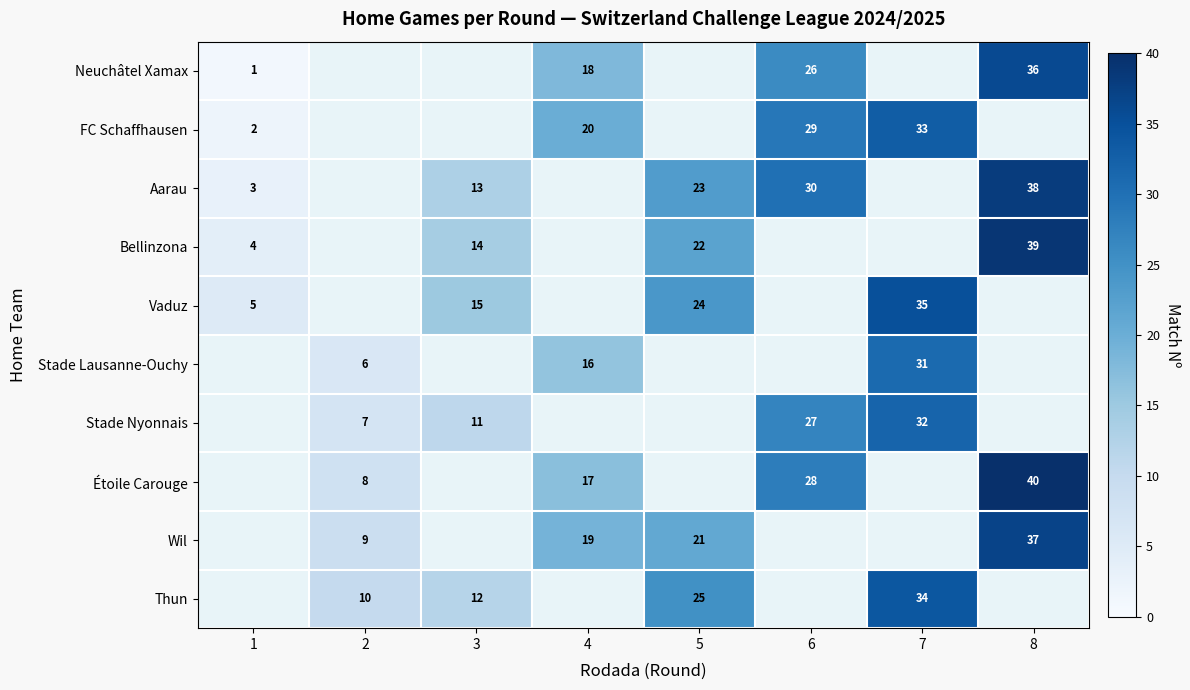

The Wil series shows 32 at 5. True or false?

False